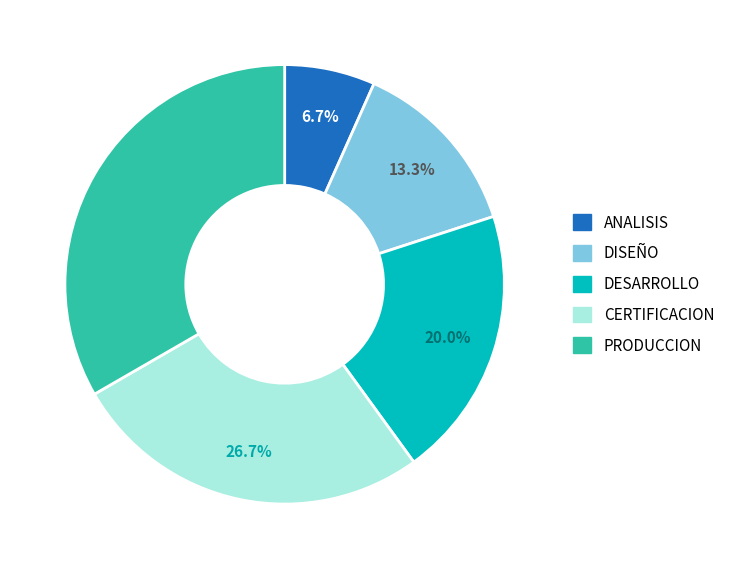

What percentage is NOT represented by CERTIFICACION?

73.3%